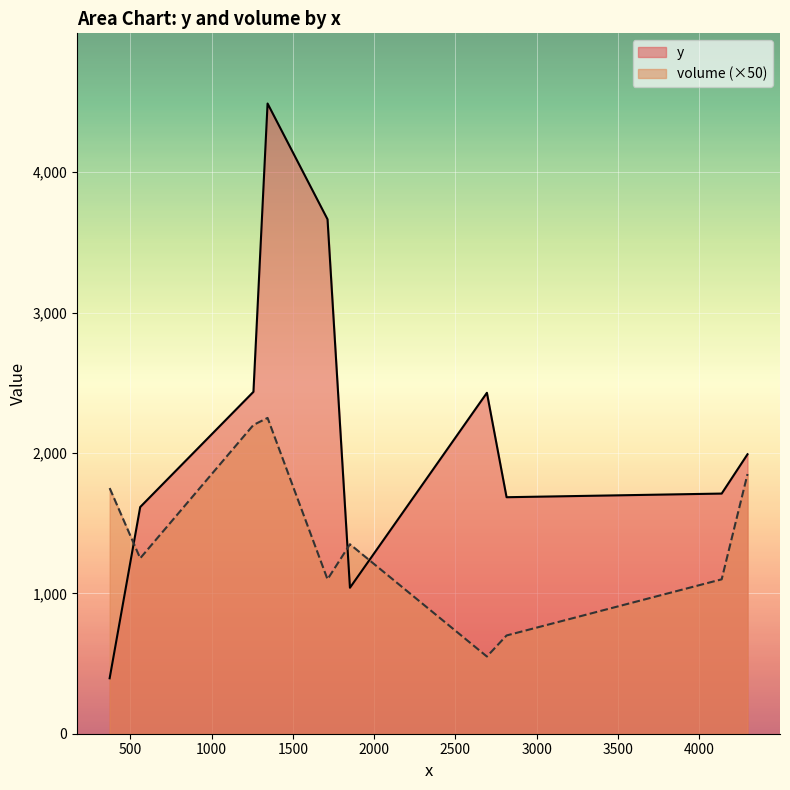

Where does the volume series first go above 27?

372